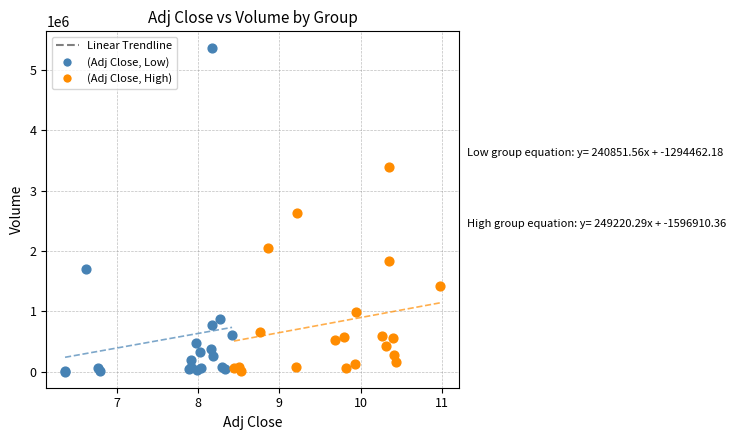

Which series reaches the maximum Y coordinate?

(Adj Close, Low)